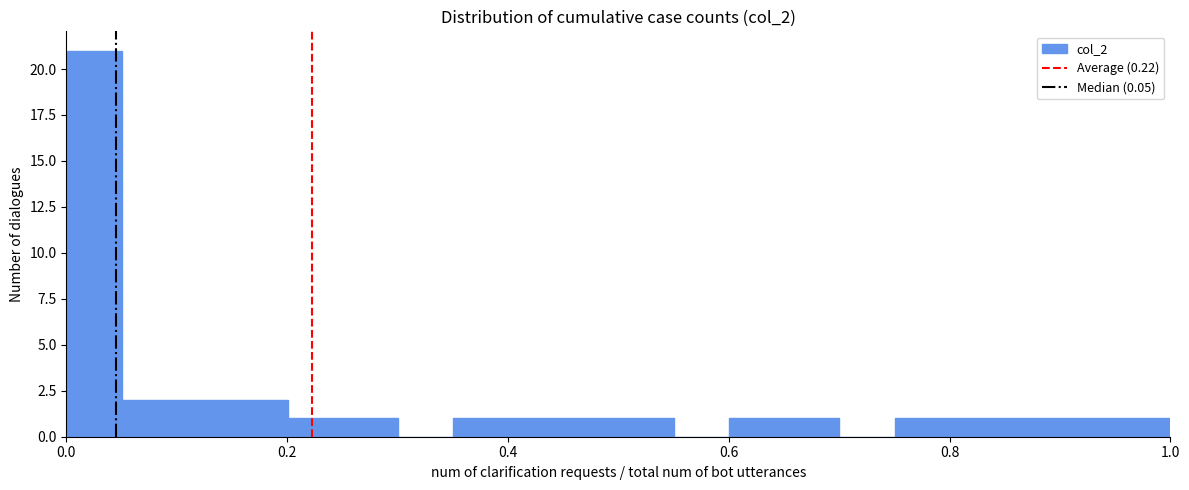

Read against the x-axis, roughly where is the centre of the tallest bar?

0.02